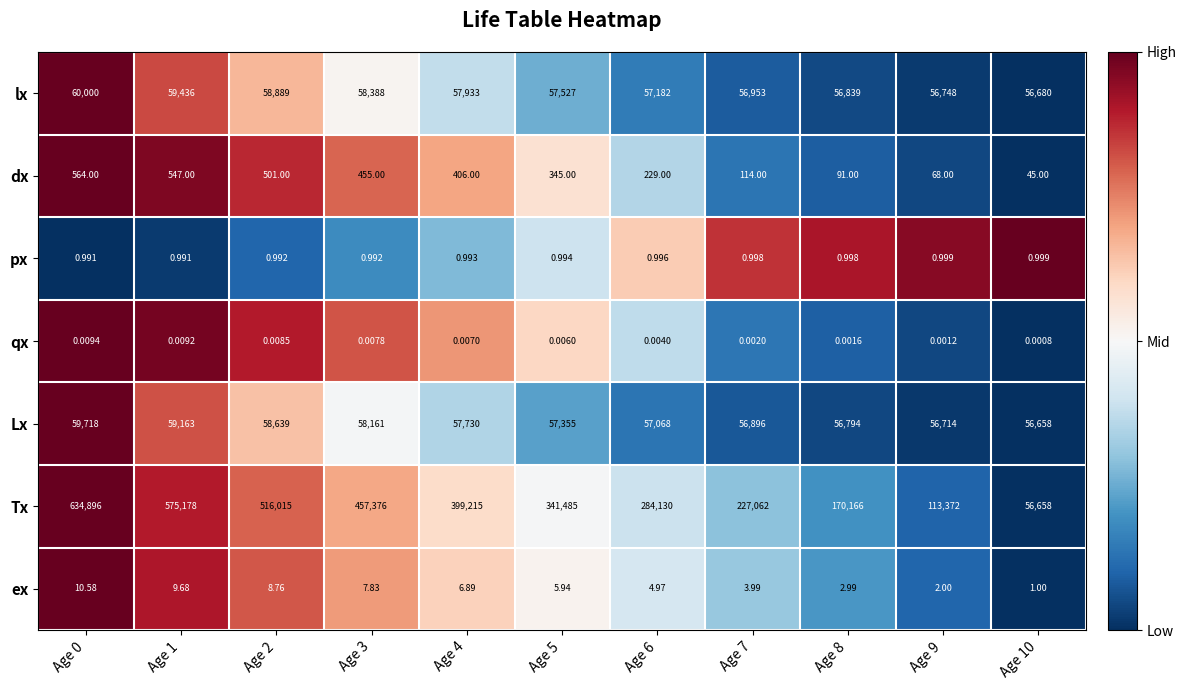

List the series in order of their peak value, lowest first.

qx, px, ex, dx, Lx, lx, Tx